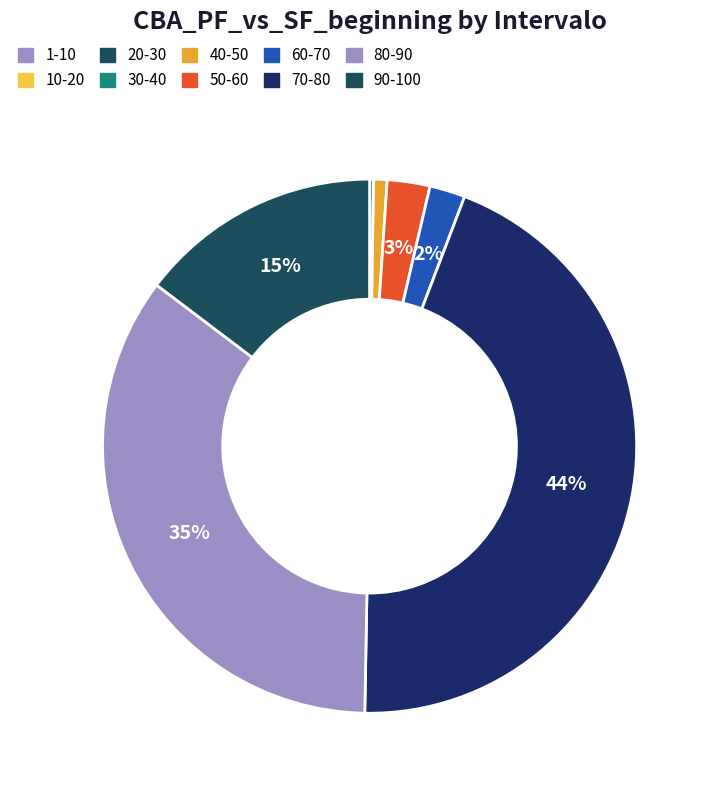

To the nearest percent, what portion does 80-90 represent?

35%